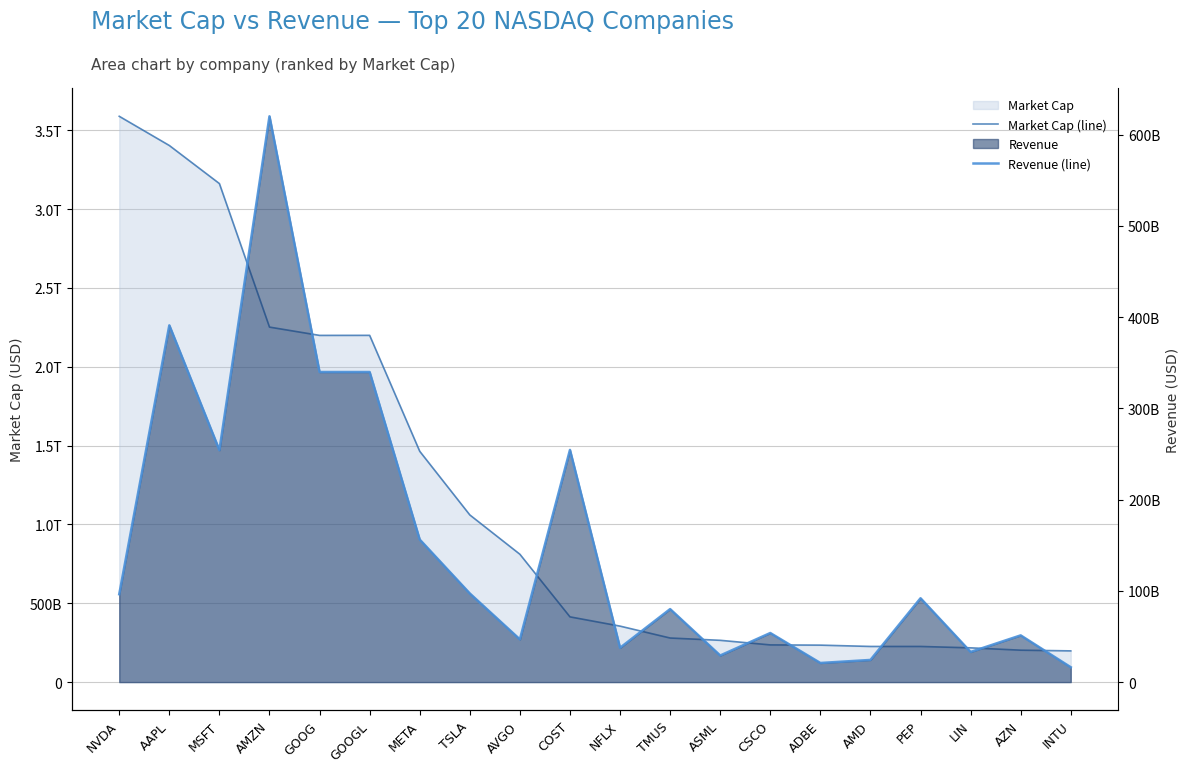

What is the minimum value shown in the chart?

16285000000